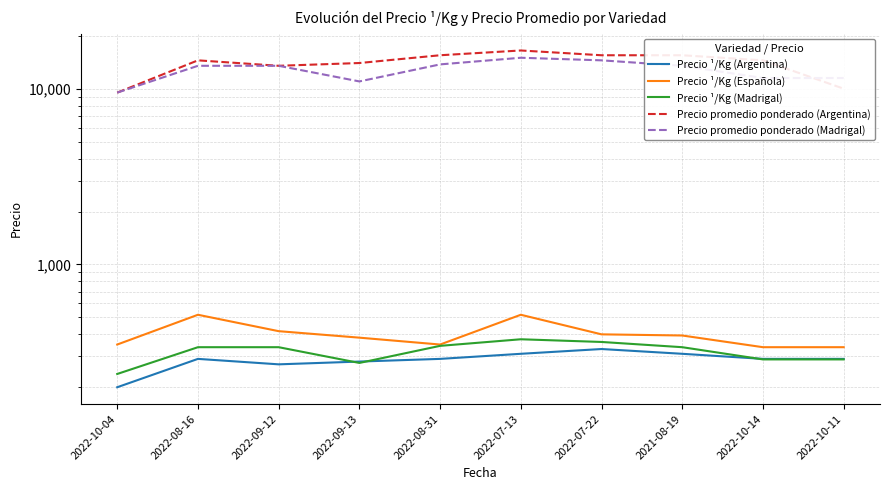

True or false: Precio promedio ponderado (Madrigal) and Precio promedio ponderado (Argentina) cross at least once.

True